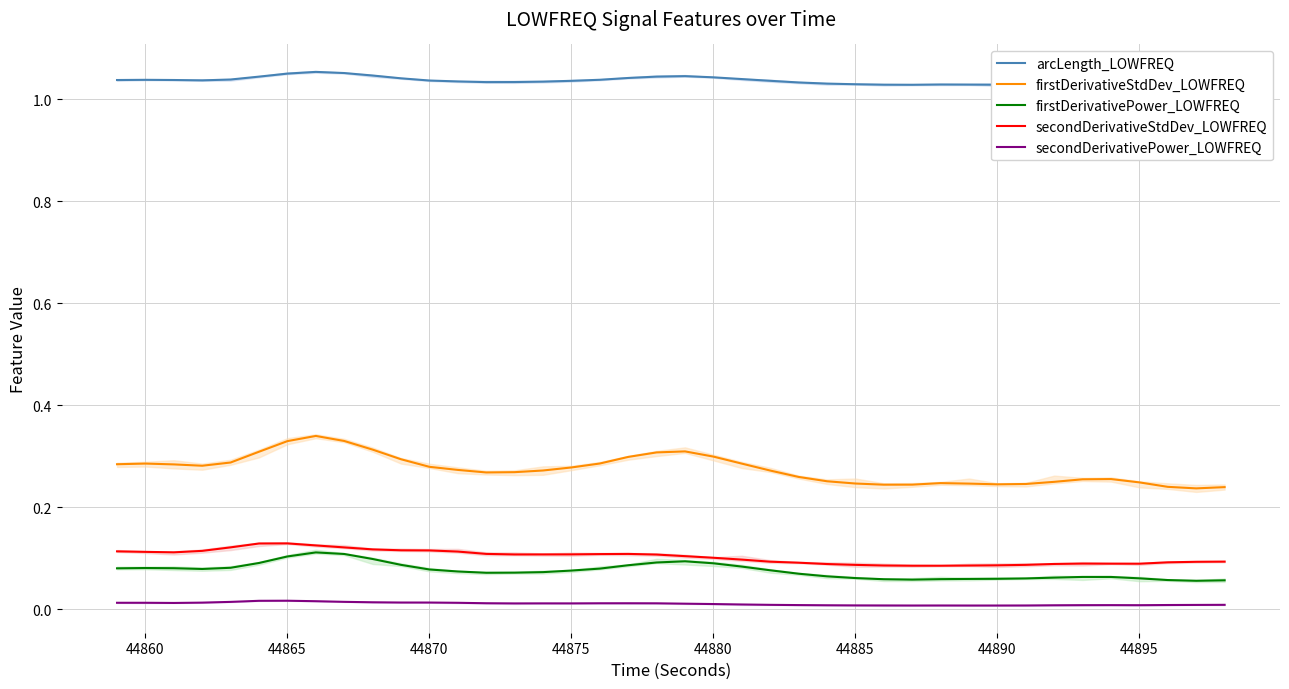

True or false: secondDerivativePower_LOWFREQ and secondDerivativeStdDev_LOWFREQ cross at least once.

False